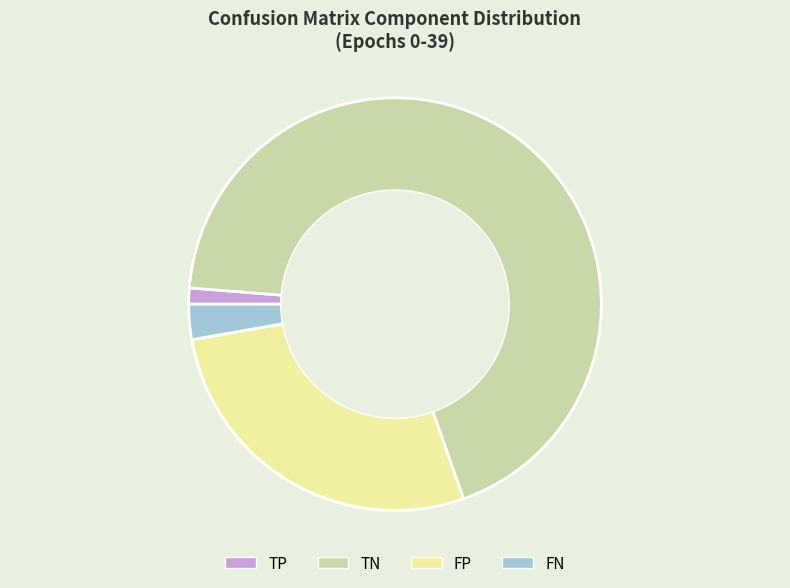

Which category has the biggest portion of the pie?

TN